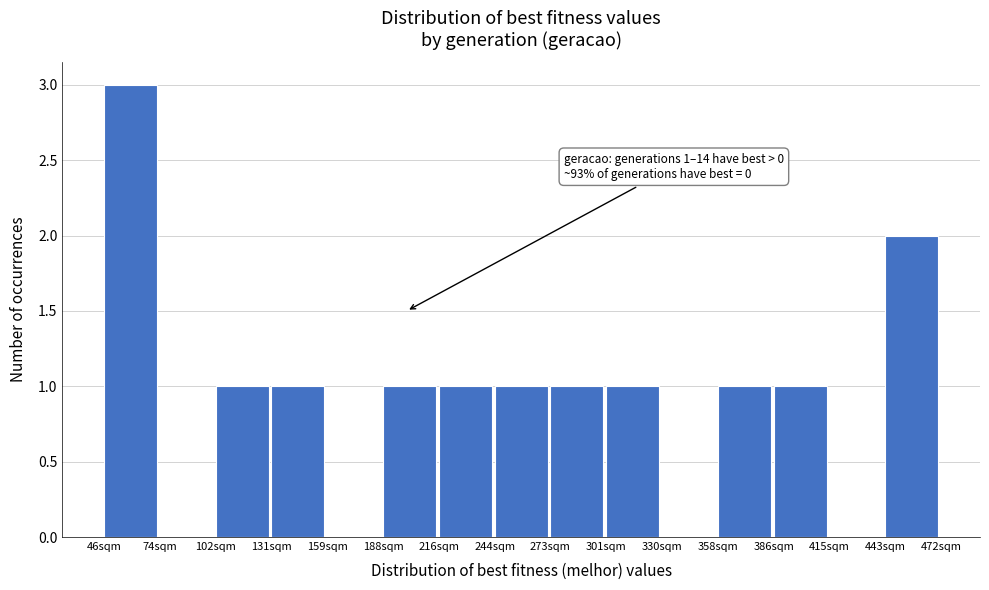

Which range on the x-axis has the tallest bar?

45 to 75